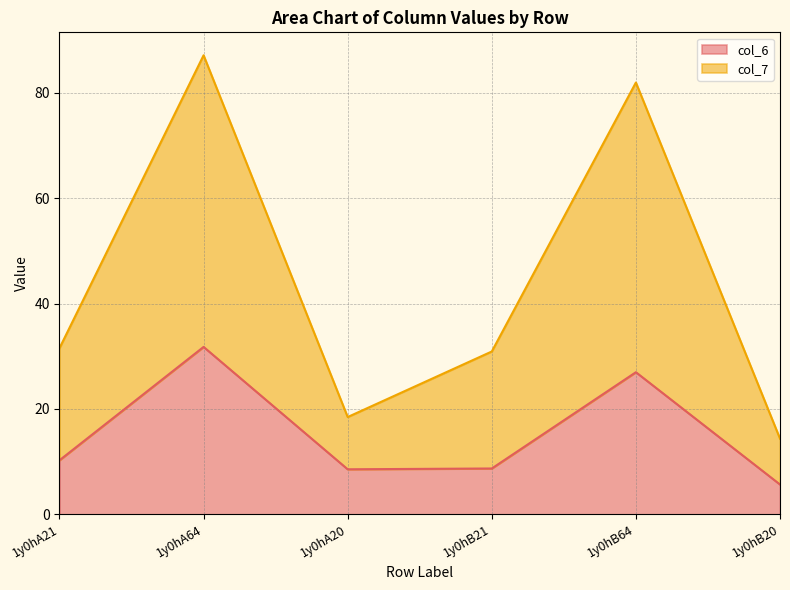

What is the label of the 4th point from the left?

1y0hB21